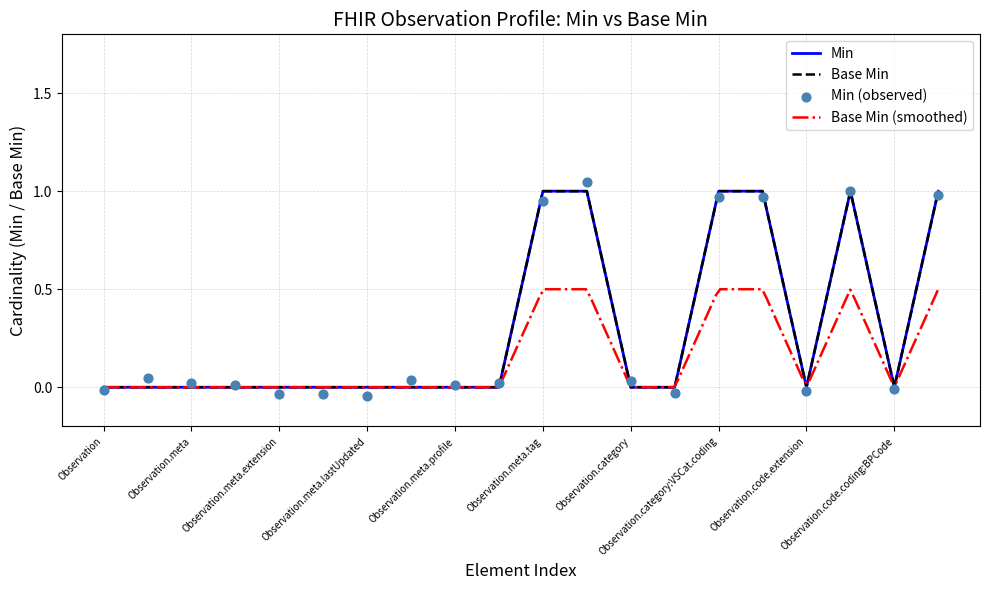

Which series has the largest total across all categories?

Min